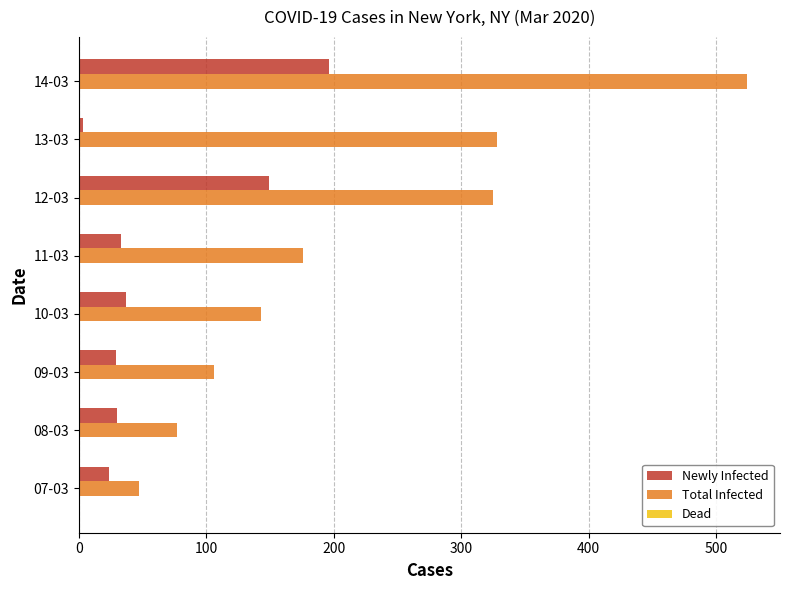

What is the sum of all Total Infected values?

1726